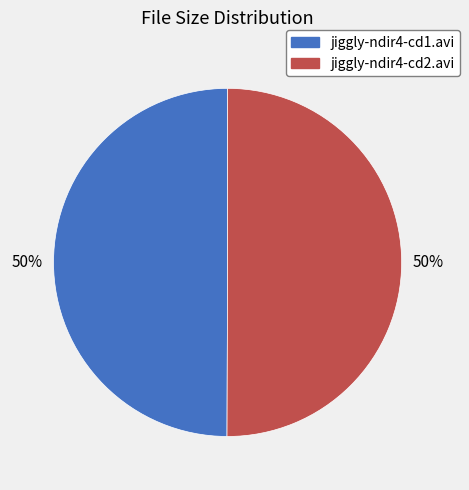

To the nearest percent, what portion does jiggly-ndir4-cd2.avi represent?

50%